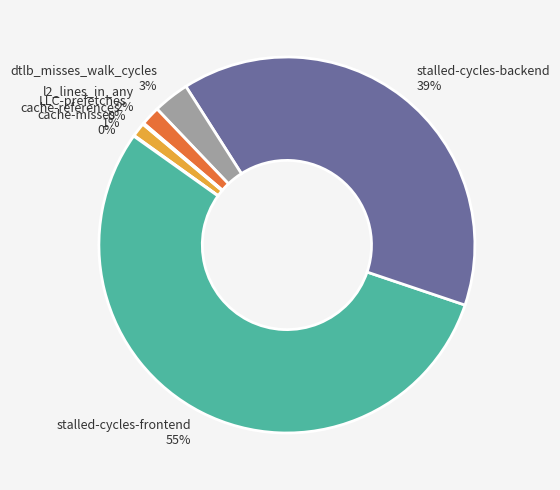

Is stalled-cycles-frontend the majority of the pie?

Yes